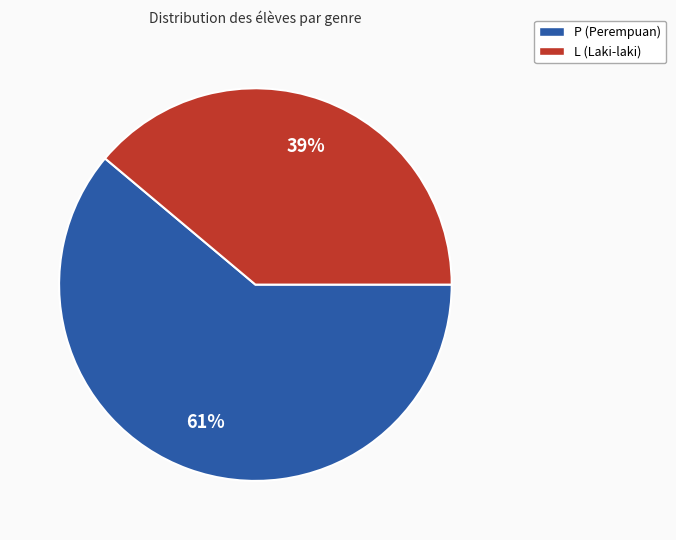

To the nearest percent, what is the difference between the largest and smallest slice percentages?

22%